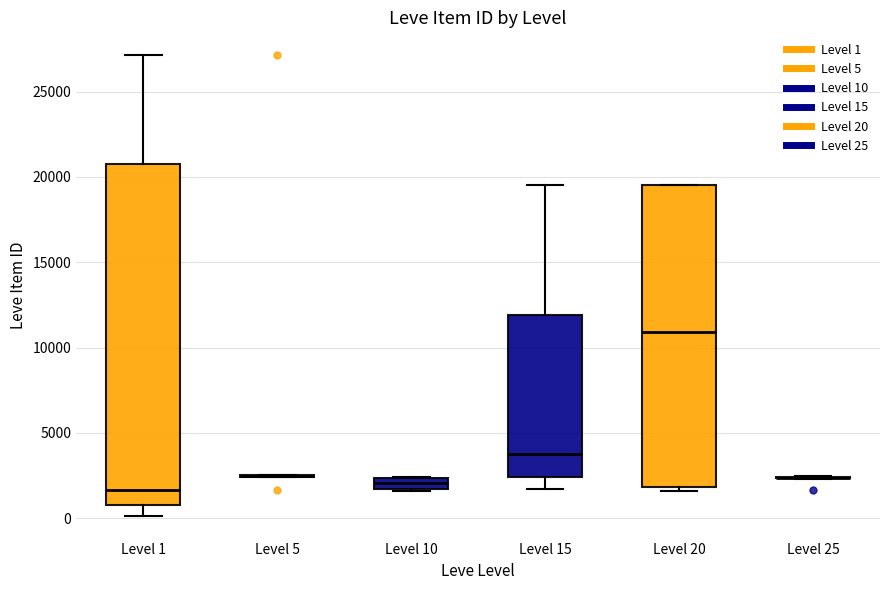

Which box is the tallest, from its lower edge to its upper edge?

Level 1